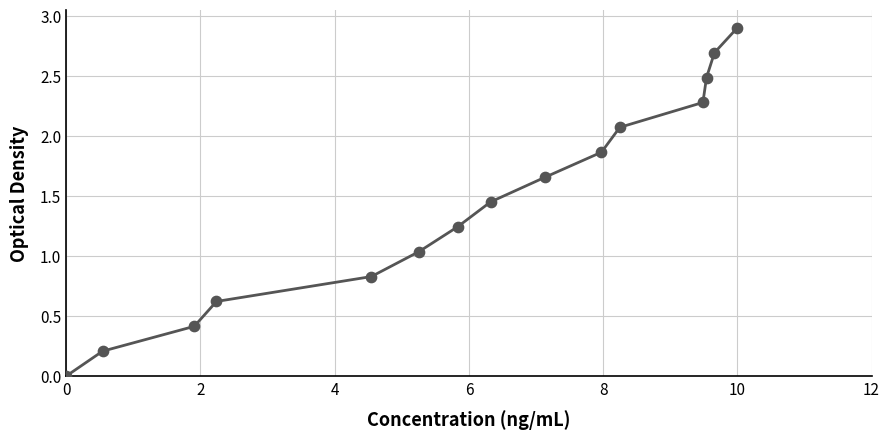

What is the difference between the maximum and minimum values?

2.9